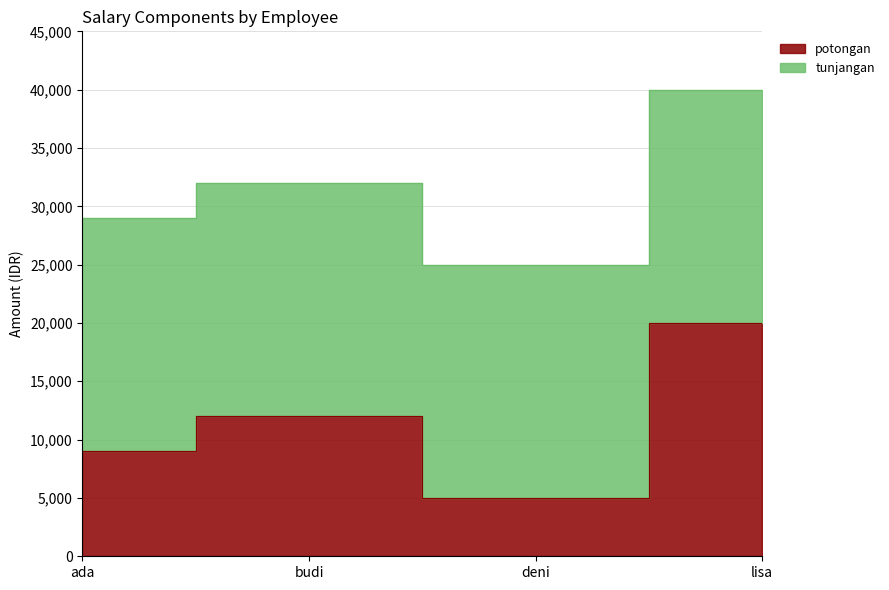

List the labels in order of value, smallest first.

deni, ada, budi, lisa